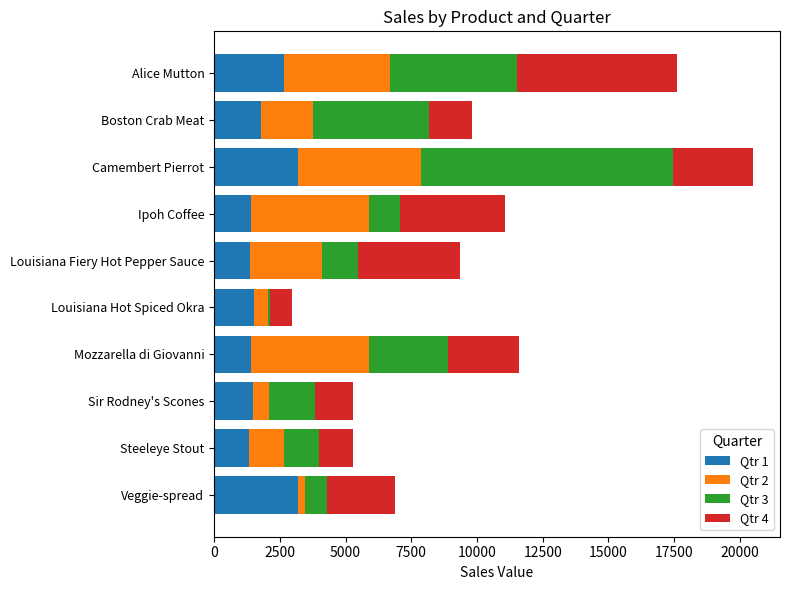

Is it true that Qtr 1 equals 2223.6 at Louisiana Fiery Hot Pepper Sauce?

False